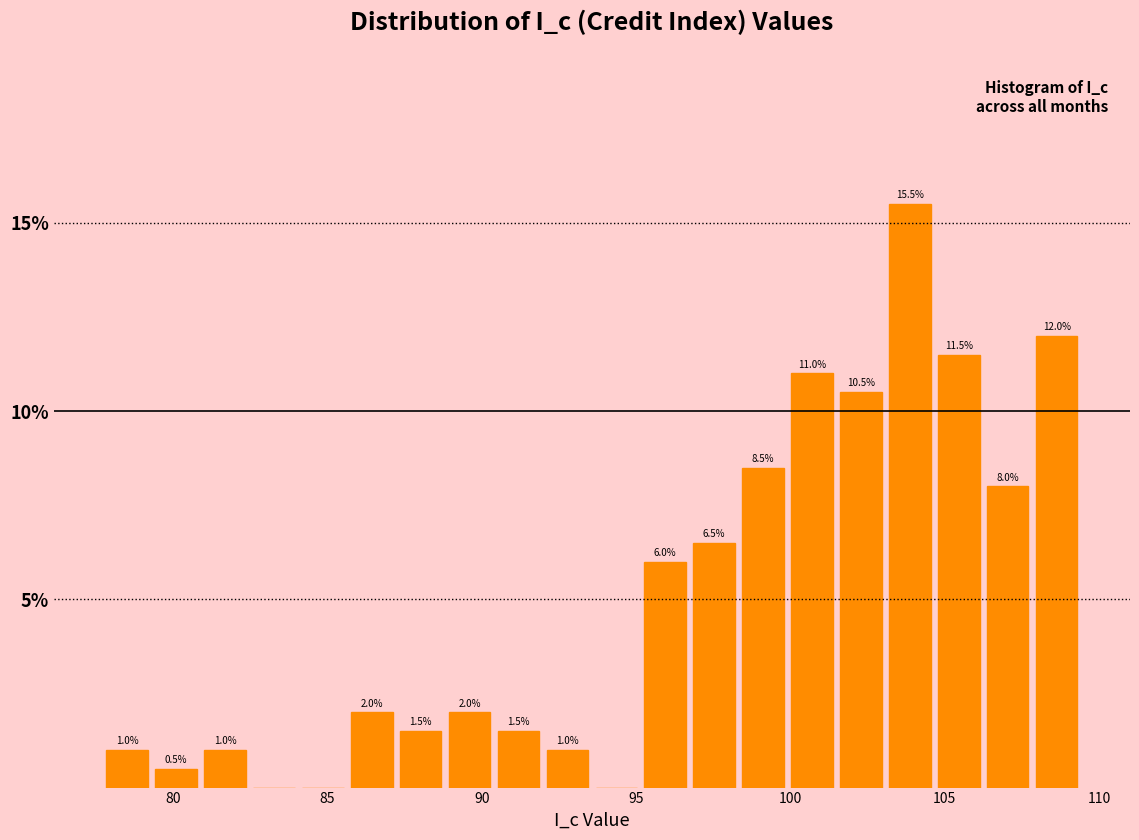

Read against the x-axis, roughly where is the centre of the tallest bar?

104.0